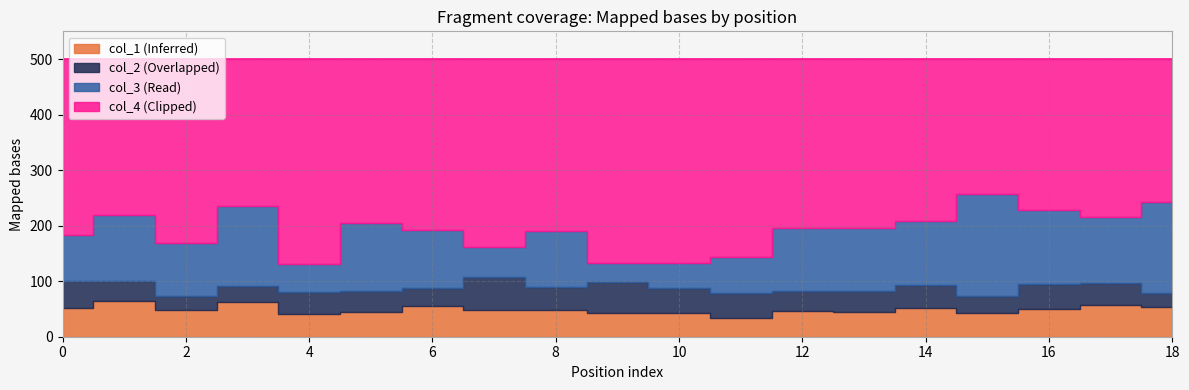

Reading left to right, what are all the values shown in this chart?

col_3: 0=82	1=119	2=95	3=145	4=50	5=122	6=105	7=53	8=100	9=35	10=46	11=65	12=112	13=113	14=115	15=183	16=134	17=119	18=165
col_4: 0=317	1=281	2=332	3=264	4=369	5=295	6=308	7=339	8=310	9=367	10=367	11=357	12=305	13=304	14=291	15=243	16=271	17=285	18=257
col_1: 0=51	1=64	2=48	3=62	4=41	5=45	6=55	7=48	8=49	9=43	10=42	11=34	12=46	13=45	14=51	15=42	16=50	17=58	18=54
col_2: 0=50	1=36	2=25	3=29	4=40	5=38	6=32	7=60	8=41	9=55	10=45	11=44	12=37	13=38	14=43	15=32	16=45	17=38	18=24